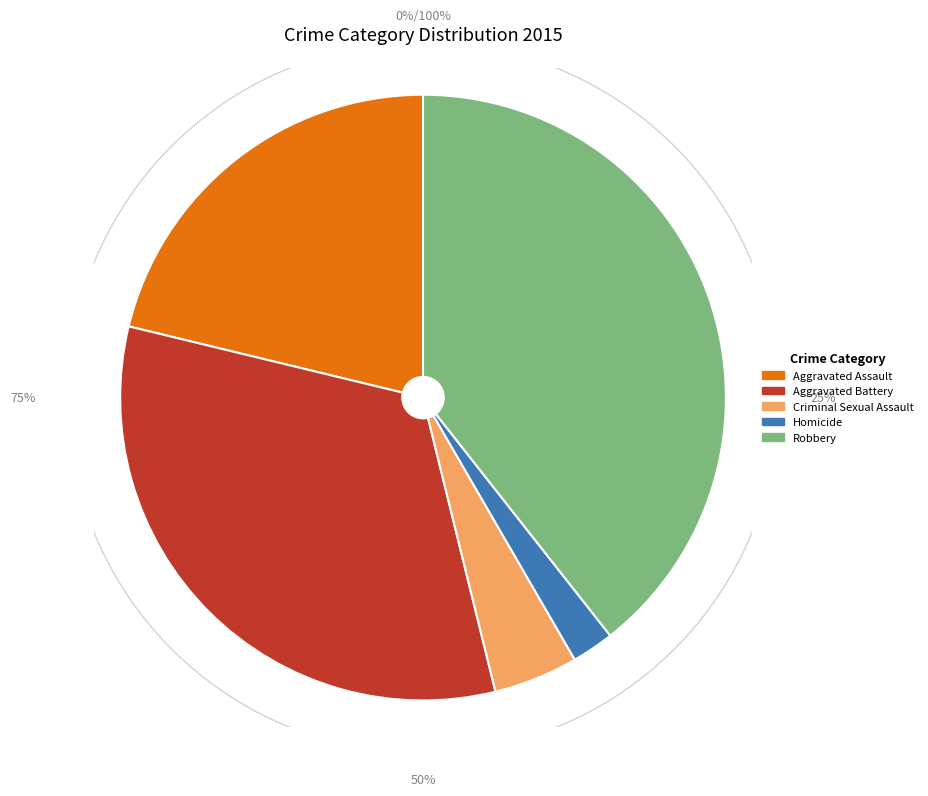

What percentage is the Homicide slice, to the nearest percent?

2%